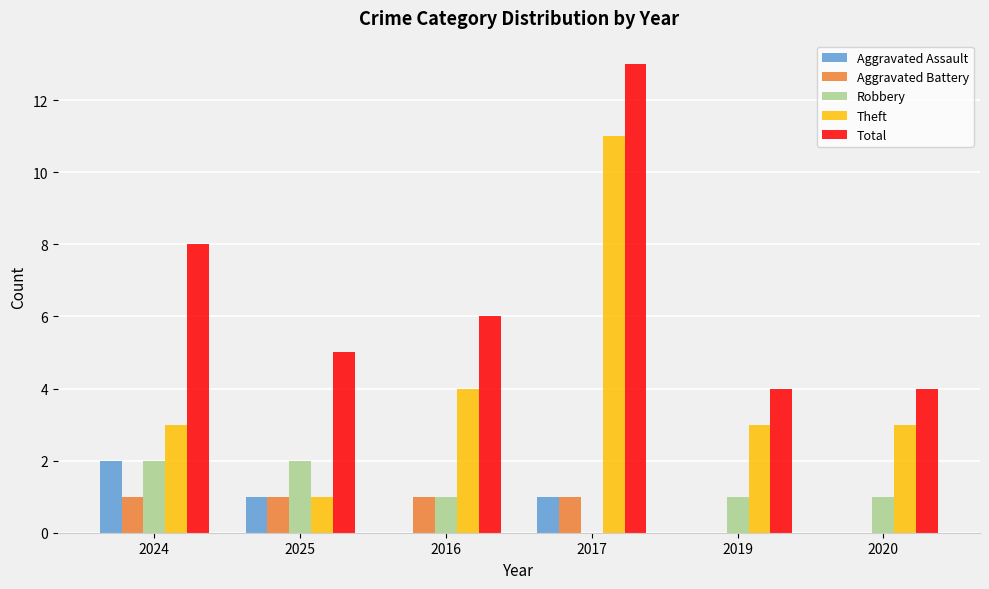

What are all the series names shown in the legend?

Aggravated Assault, Aggravated Battery, Robbery, Theft, Total